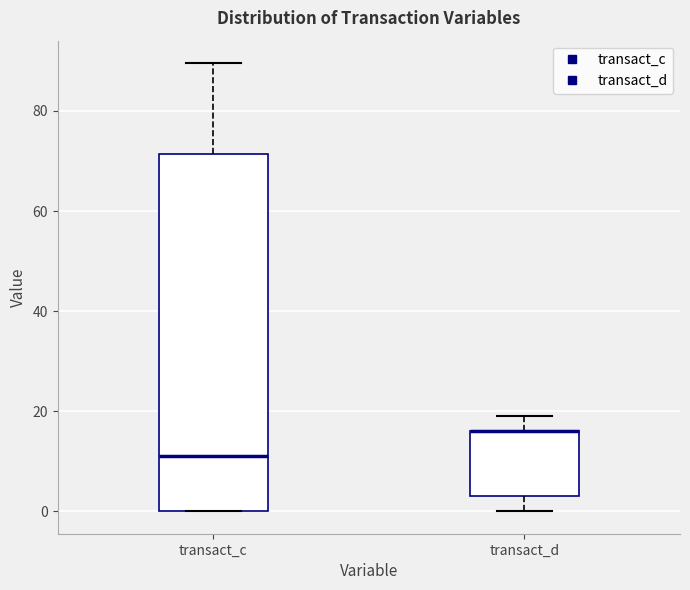

Where is the upper edge of the box for transact_c on the y-axis? The values are not printed on the chart, so give them approximately, as read against the axis.

72